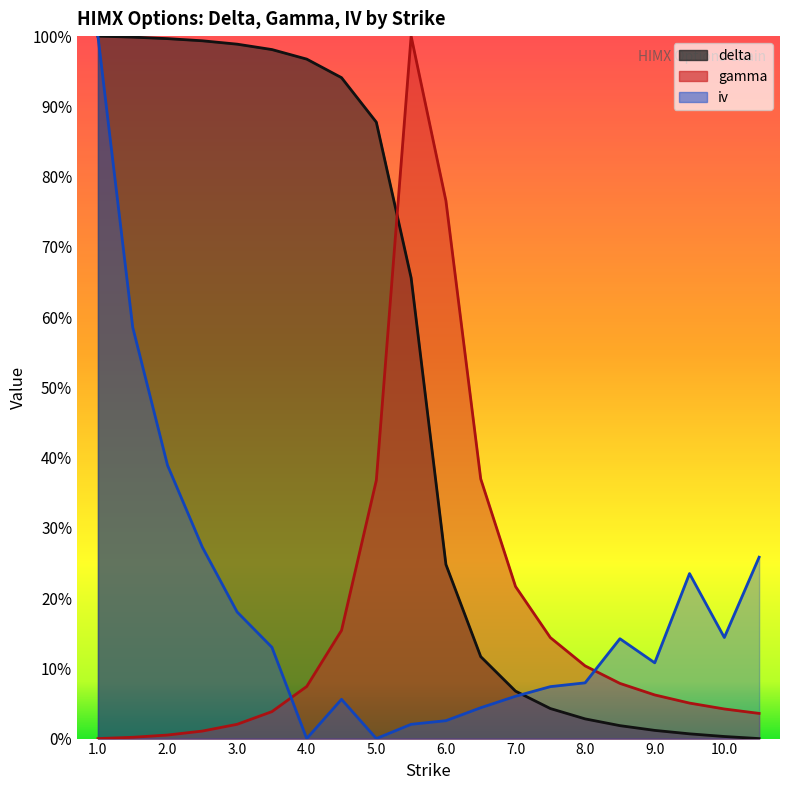

How many interior local peaks does the iv series have?

3